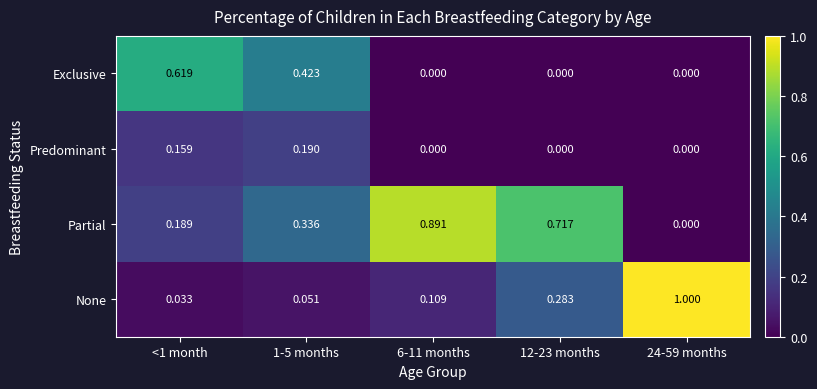

Which series has the largest total across all categories?

Partial